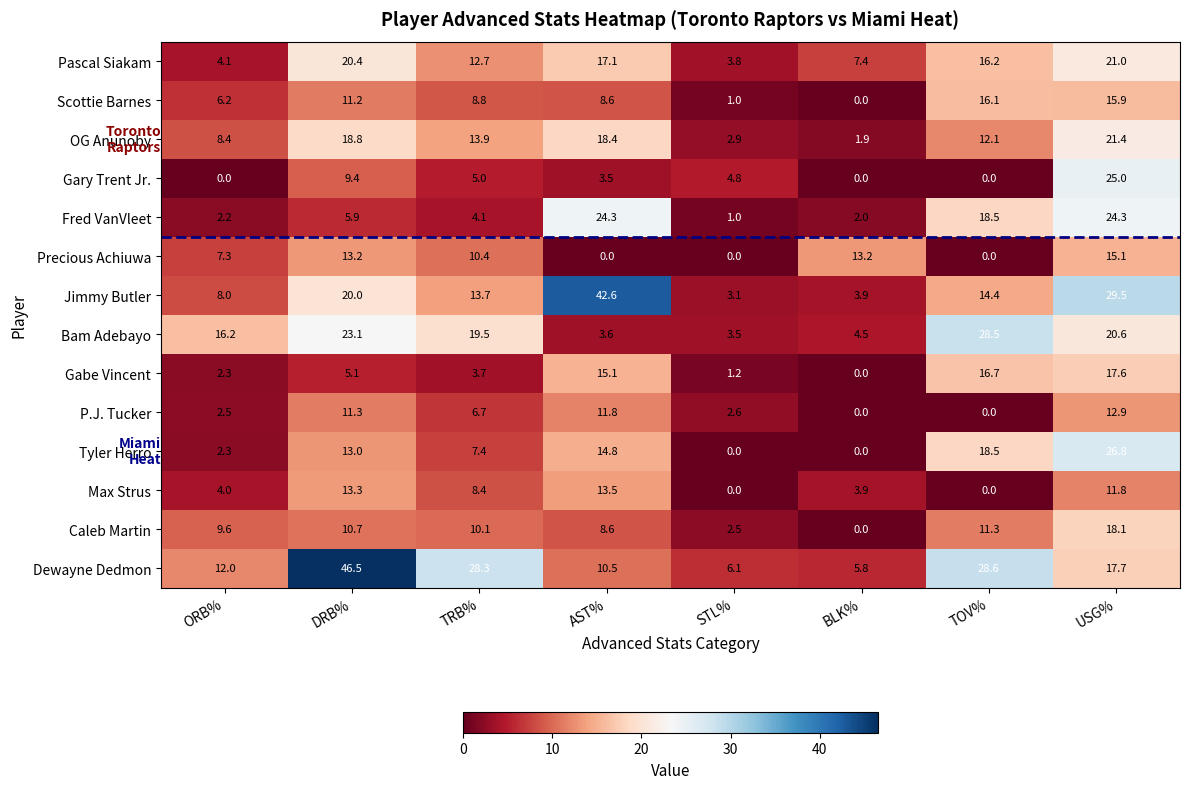

How many values in the Precious Achiuwa series exceed 10?

4